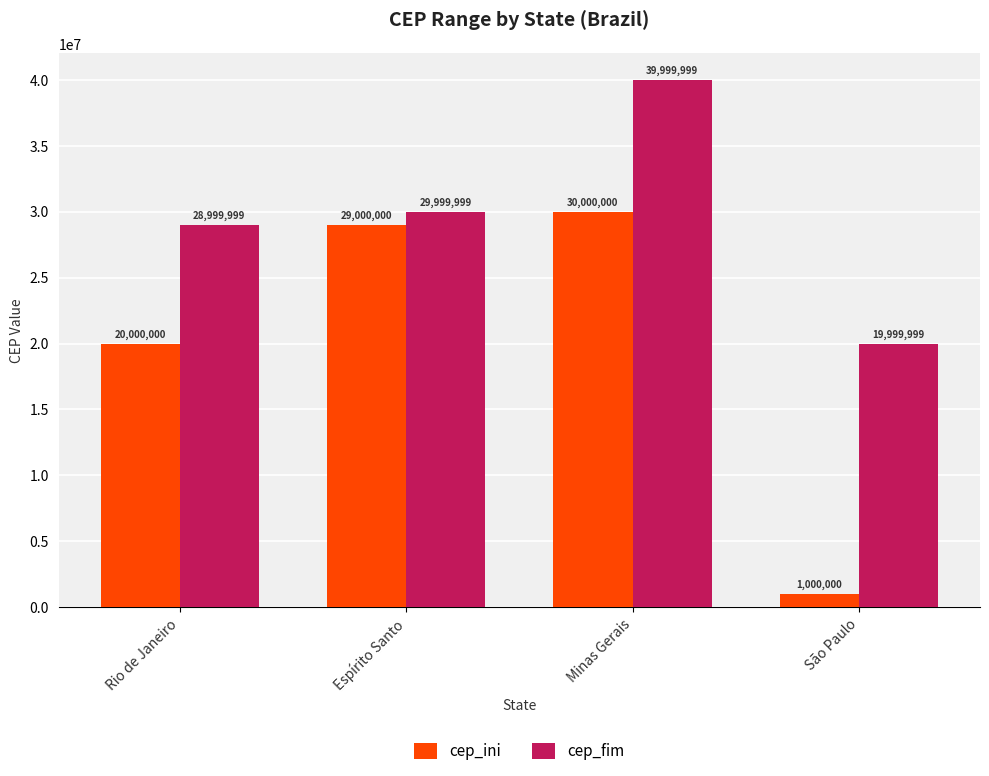

Reading right to left, what are all the values shown in this chart?

cep_ini: 1000000	30000000	29000000	20000000
cep_fim: 19999999	39999999	29999999	28999999